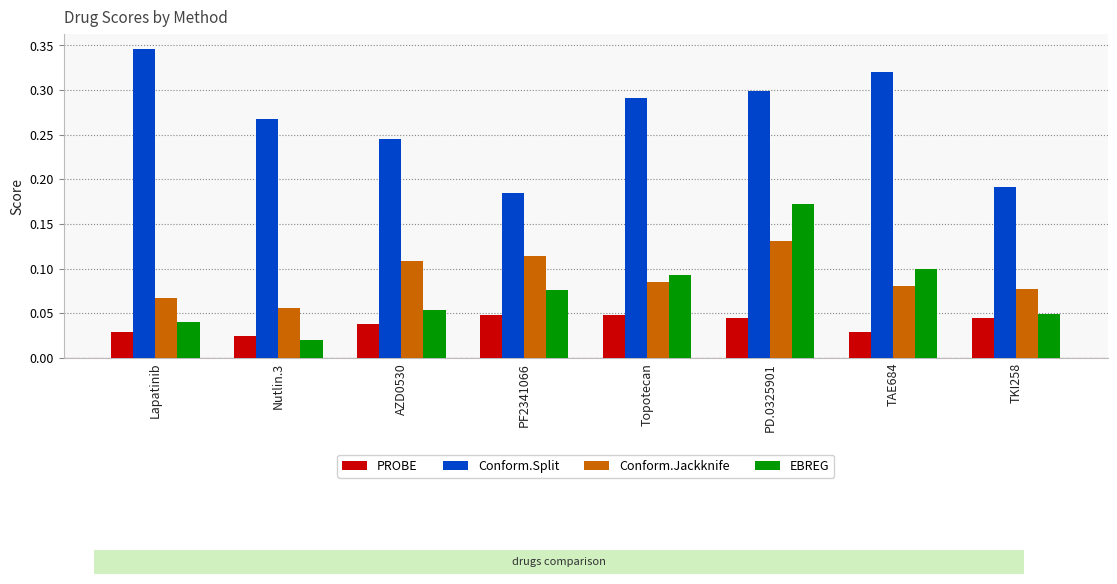

Rank the series by their maximum value, from highest to lowest.

Conform.Split, EBREG, Conform.Jackknife, PROBE